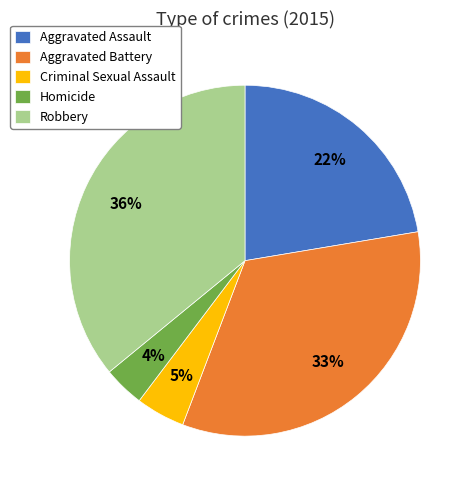

Does Aggravated Battery account for over 50% of the chart?

No